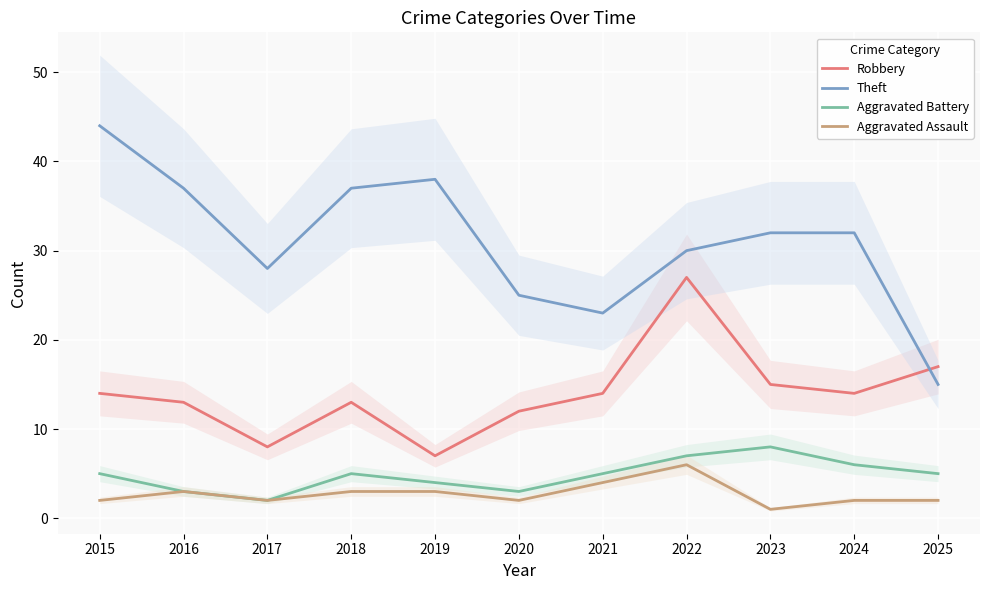

Which series changed the most between 2015 and 2019?

Robbery